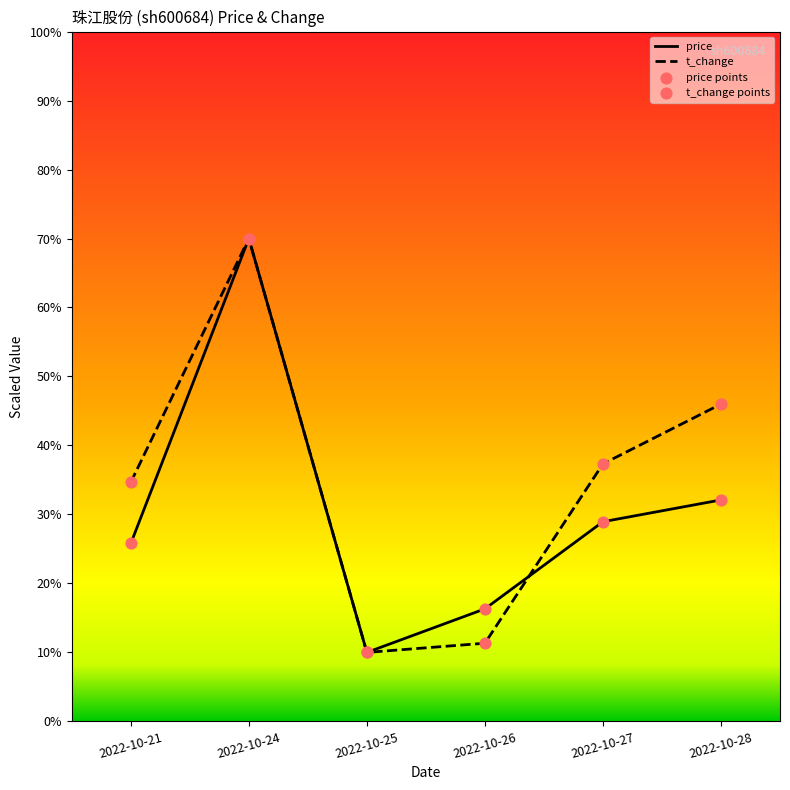

What are all the series names shown in the legend?

price, t_change